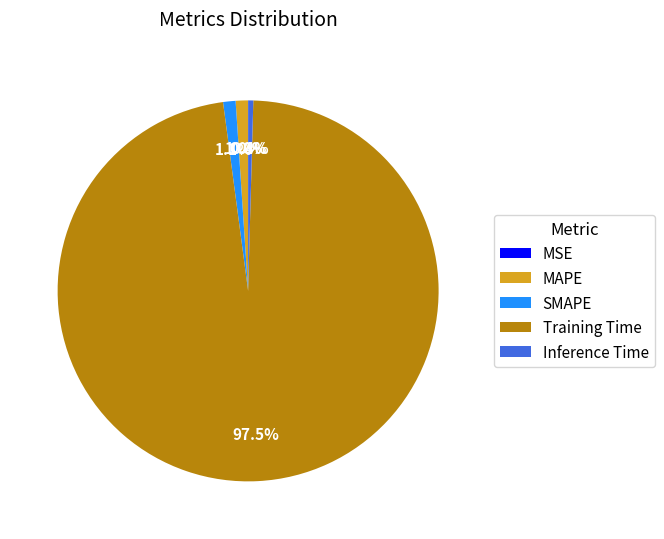

What is the largest slice in the pie chart?

Training Time